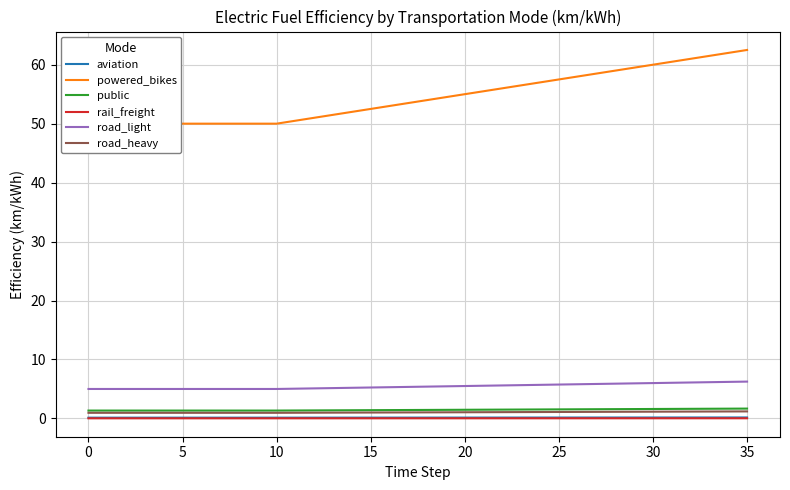

Rank the series at 11 from highest to lowest value.

powered_bikes, road_light, public, road_heavy, aviation, rail_freight